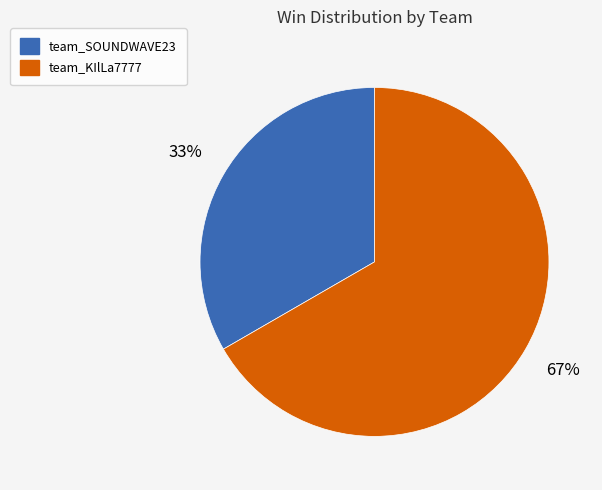

To the nearest percent, what is the average slice percentage?

50%